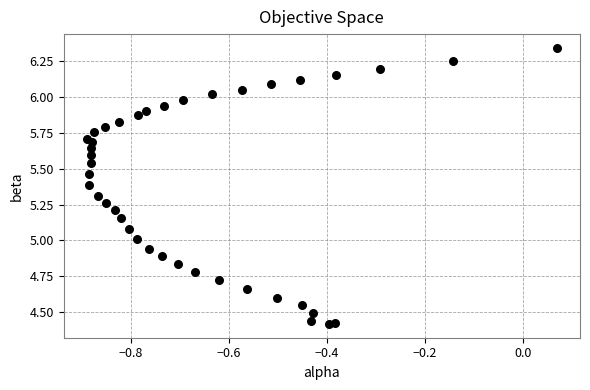

What is the range of Y values (max minus min)?

1.9